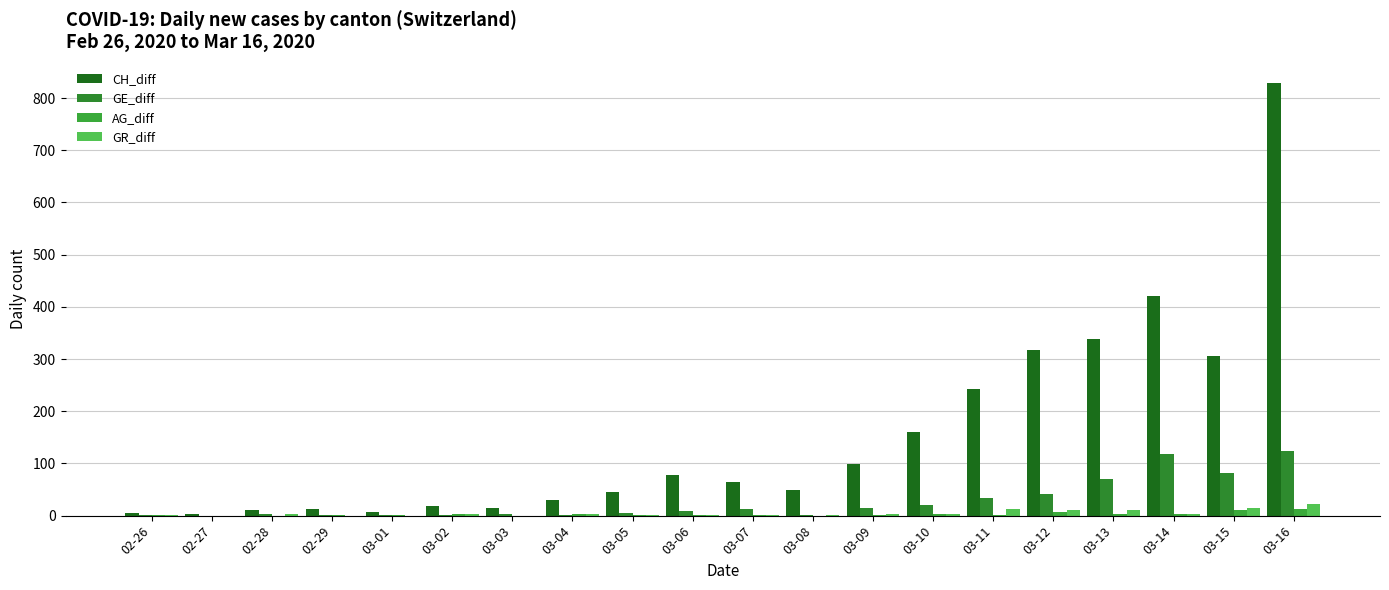

Which series has the widest spread of values?

CH_diff